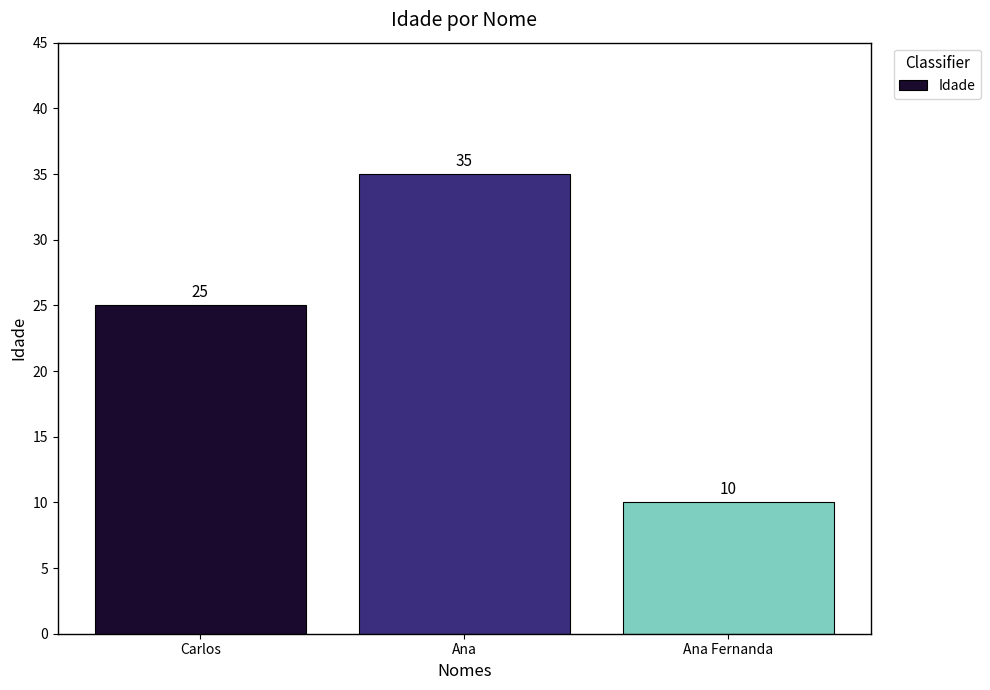

Does the chart contain any negative values?

No